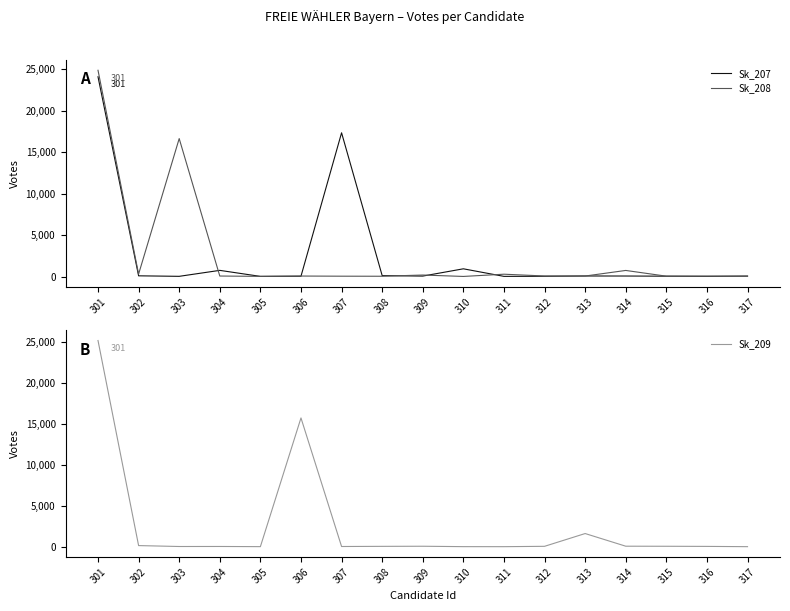

What is the minimum value for Sk_207?

14